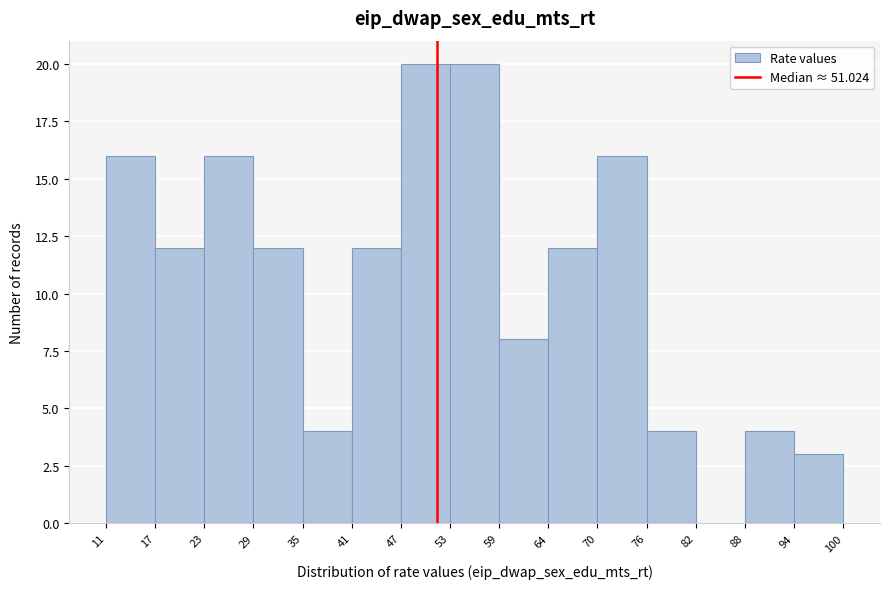

Reading left to right, list every bar in this chart as the range it spans on the x-axis followed by its height. The values are not printed on the chart, so give them approximately, as read against the axis.

11 to 17: 16
17 to 23: 12
23 to 29: 16
29 to 35: 12
35 to 41: 4
41 to 47: 12
47 to 53: 20
53 to 59: 20
59 to 64: 8
64 to 70: 12
70 to 76: 16
76 to 82: 4
82 to 88: 0
88 to 94: 4
94 to 100: 3